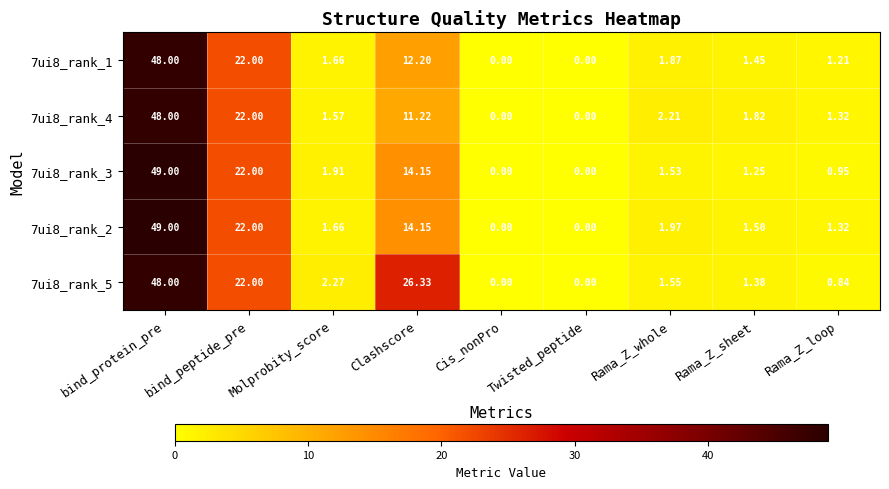

Which series changed the most between Clashscore and Rama_Z_loop?

7ui8_rank_5